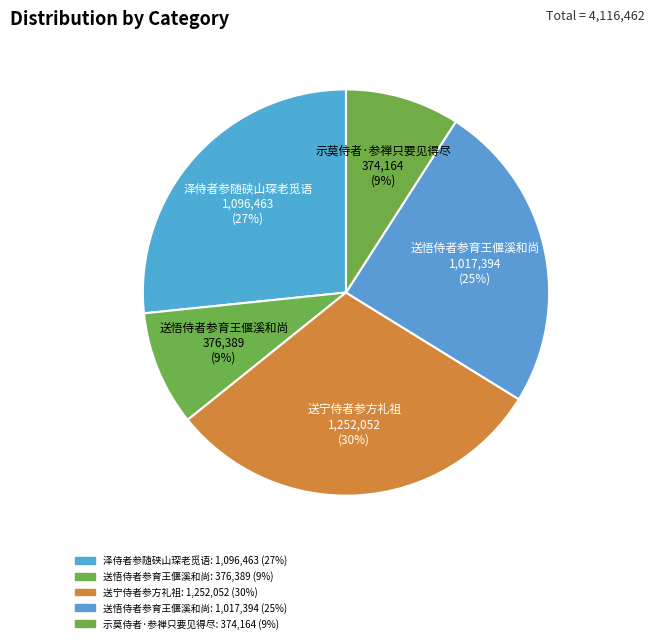

How many segments does this pie chart have?

5